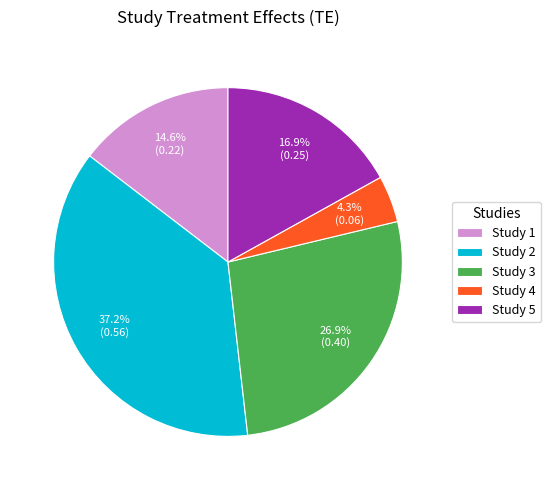

Between Study 4 and Study 1, which is larger?

Study 1